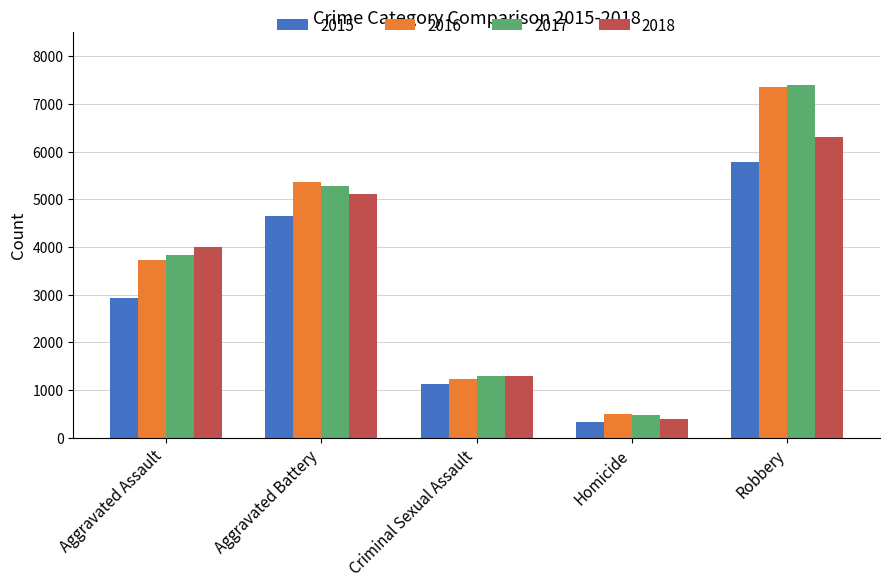

At how many categories does at least one series exceed 3124?

3